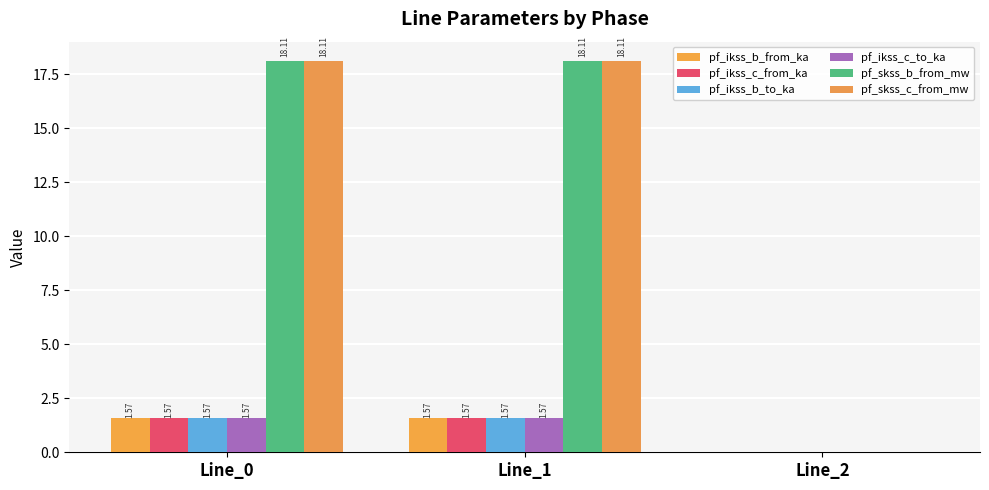

Read the pf_ikss_c_from_ka value at Line_1.

1.6